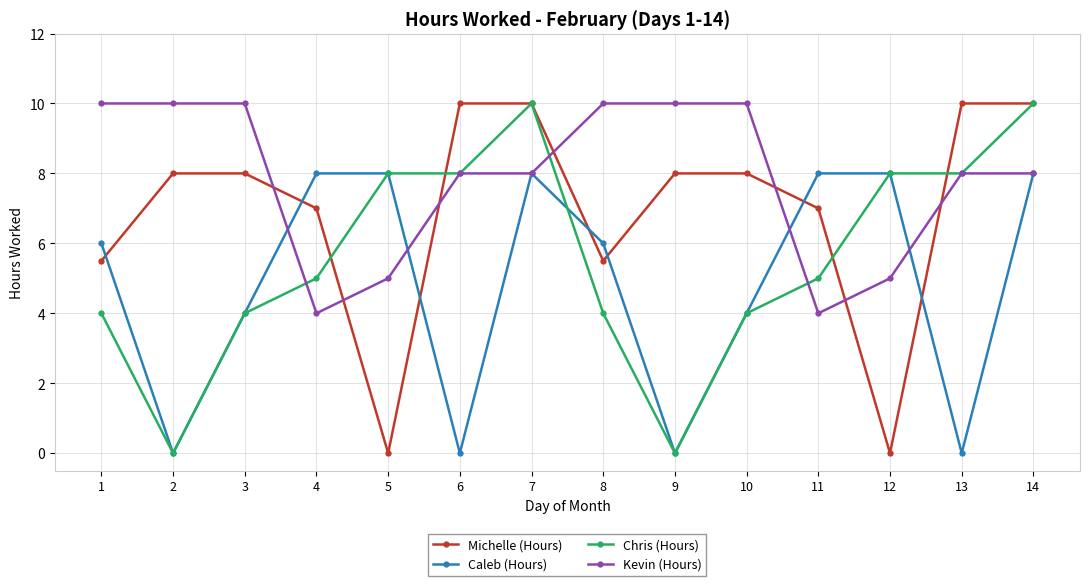

The Michelle (Hours) series shows 2.3 at 14. True or false?

False